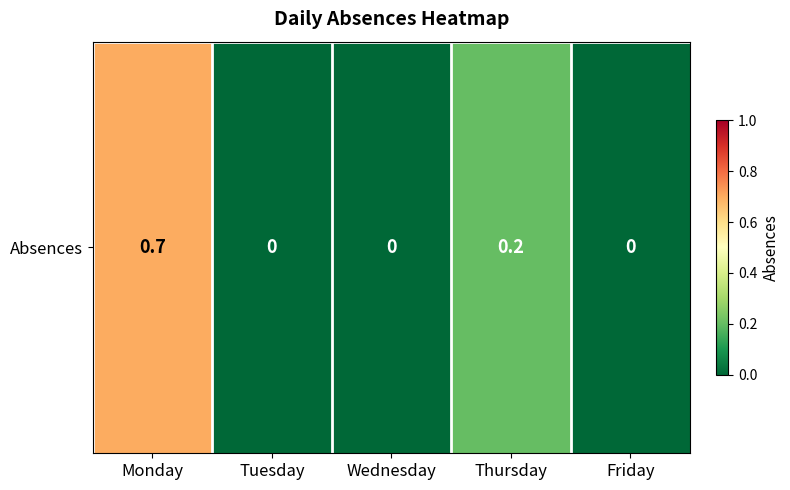

Rank the categories by value from highest to lowest.

Monday, Thursday, Tuesday, Wednesday, Friday